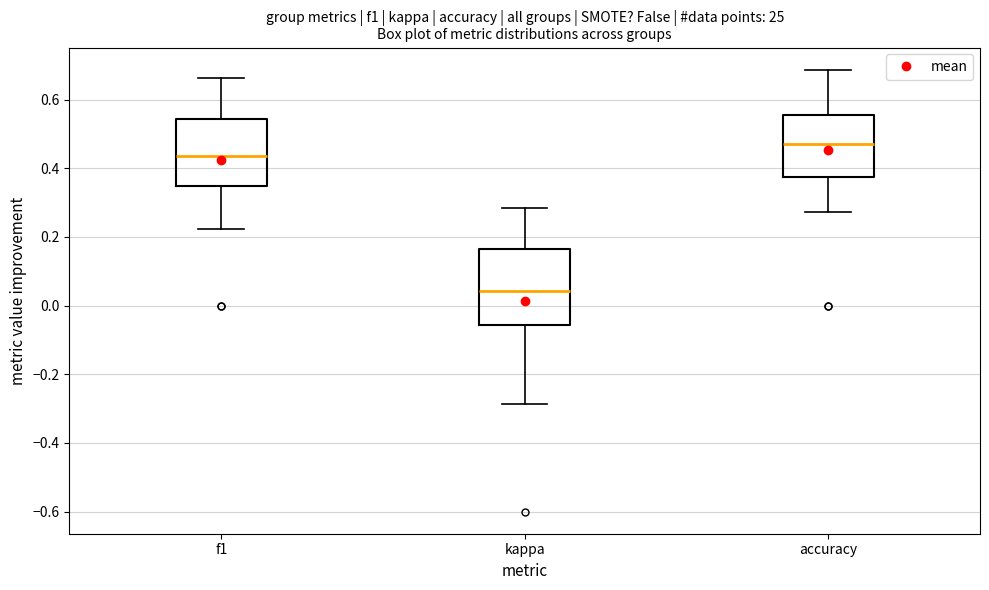

Reading left to right, transcribe this box plot: for each box, give where its median line is, the range the box spans, and where its two whiskers end, as read against the y-axis. The values are not printed on the chart, so give them approximately, as read against the axis.

f1: median 0.44, box 0.34 to 0.54, whiskers 0.22 to 0.66
kappa: median 0.04, box -0.06 to 0.16, whiskers -0.28 to 0.28
accuracy: median 0.48, box 0.38 to 0.56, whiskers 0.28 to 0.68